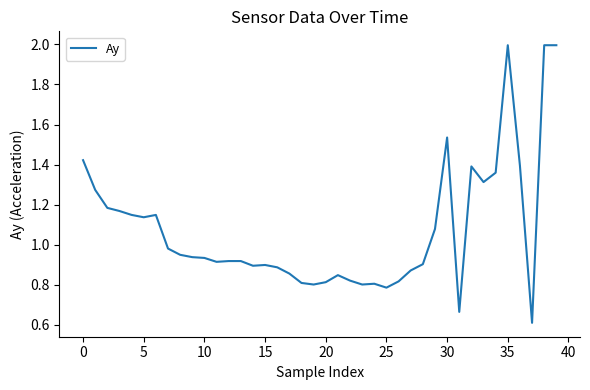

True or false: the data has more than 0 interior local peaks.

True